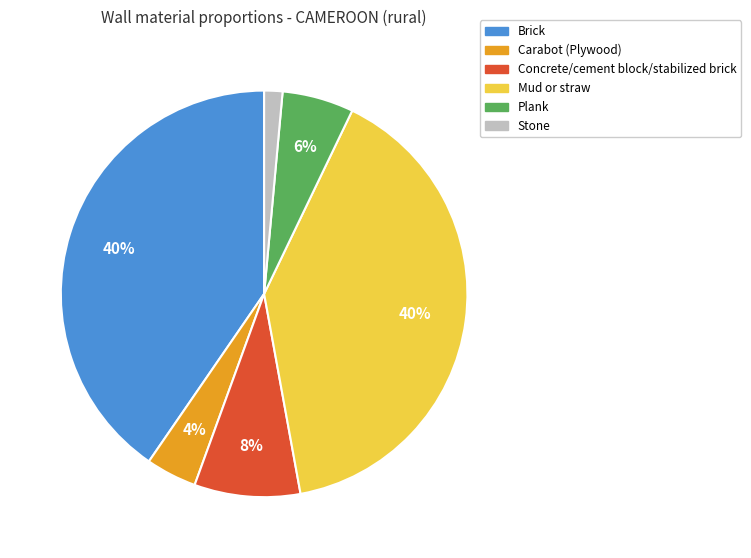

To the nearest percent, what is the average slice percentage?

17%